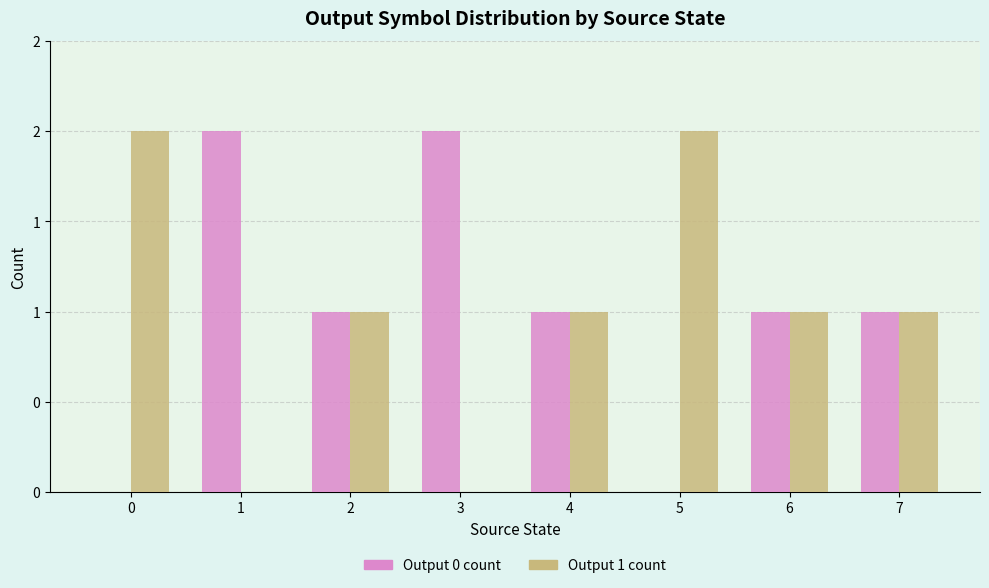

Are the bars horizontal?

No